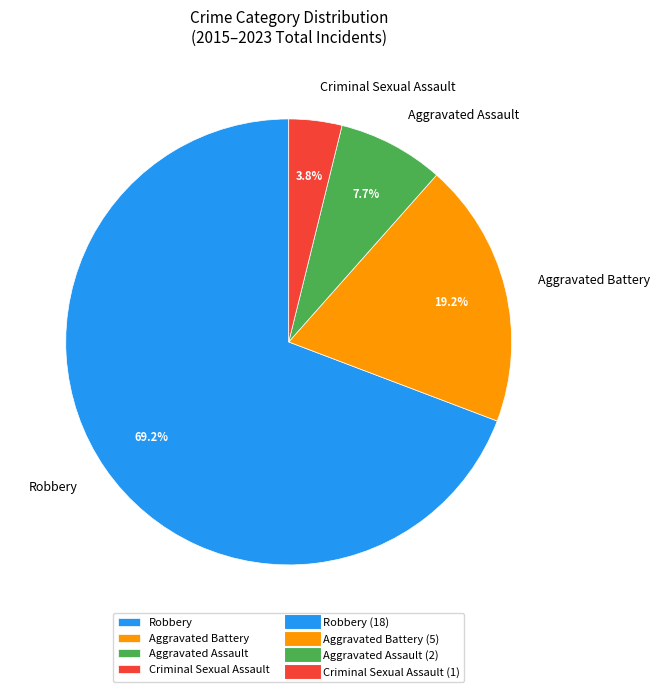

Between Robbery and Aggravated Battery, which is larger?

Robbery